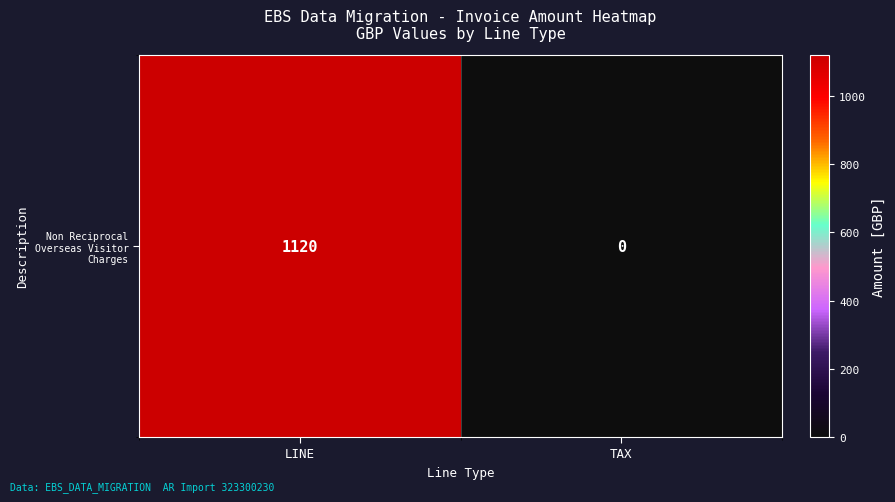

Which label corresponds to the largest value in the chart?

LINE